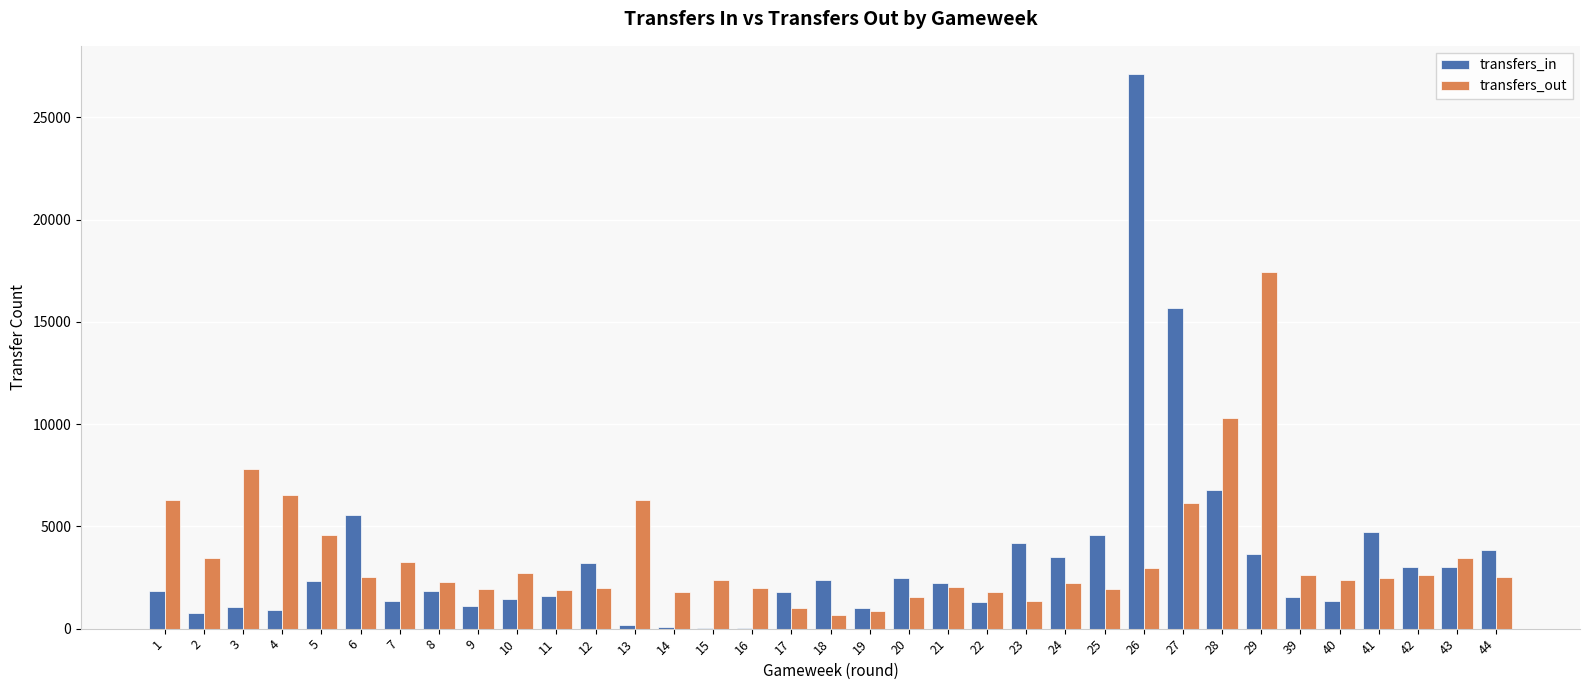

Where does the transfers_out series first go above 2483?

1